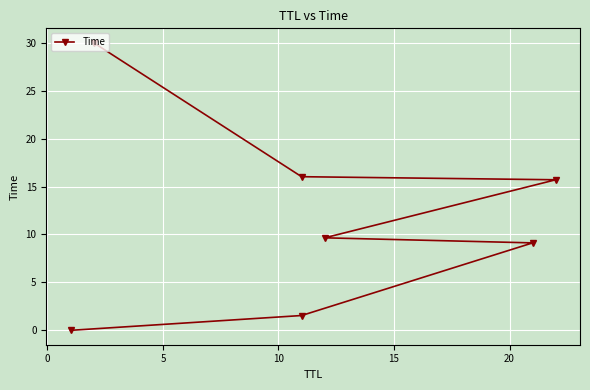

How many data points does each series have?

7